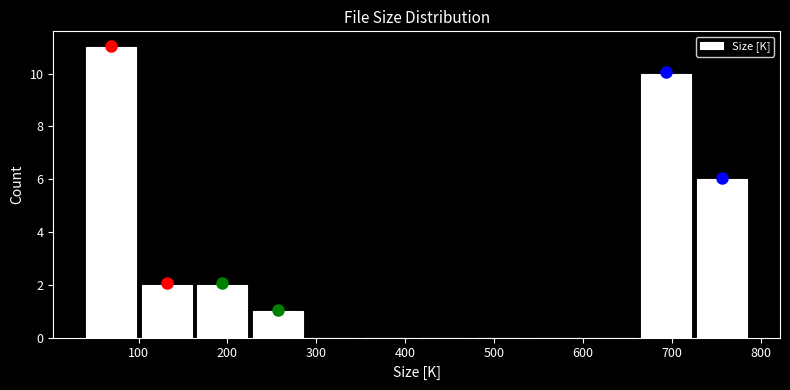

Reading left to right, transcribe this chart: for each bar, give the range it covers on the x-axis and its height. Neither the bar edges nor the heights are printed on the chart, so give them approximately, as read against the axes.

40 to 100: 11
100 to 160: 2
160 to 230: 2
230 to 290: 1
290 to 350: 0
350 to 410: 0
410 to 480: 0
480 to 540: 0
540 to 600: 0
600 to 660: 0
660 to 720: 10
720 to 790: 6